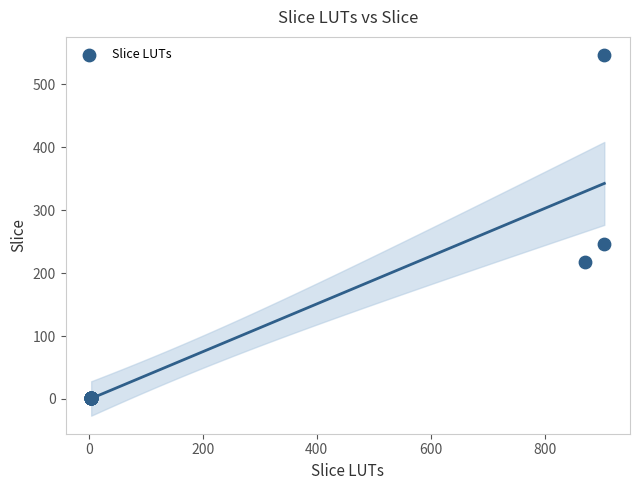

What Y value in the scatter plot is closest to 274?

246